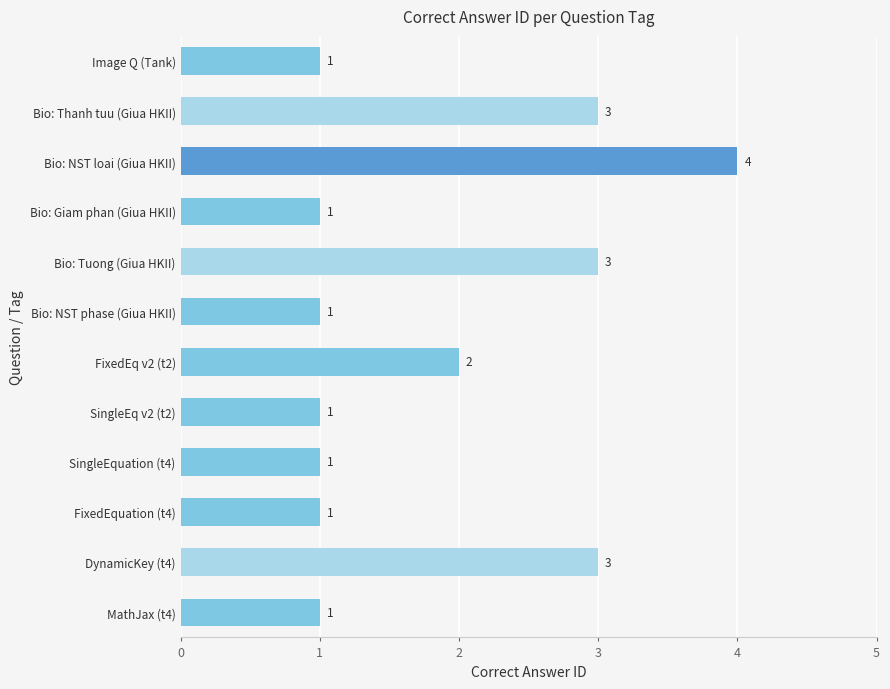

What is the change in value from Bio: Tuong (Giua HKII) to Bio: NST loai (Giua HKII)?

+1